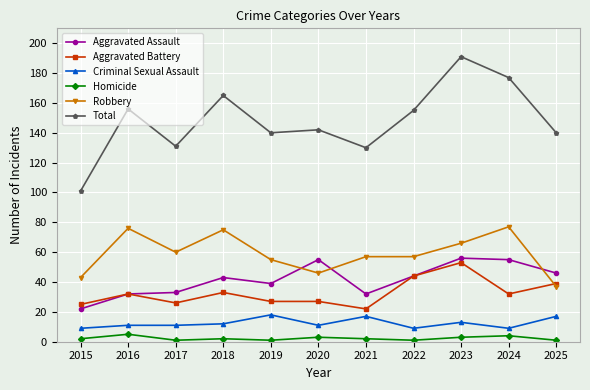

Which series has the widest spread of values?

Total